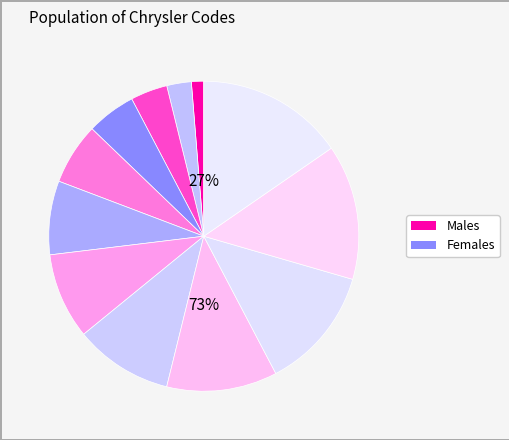

Count the number of slices in the pie.

12